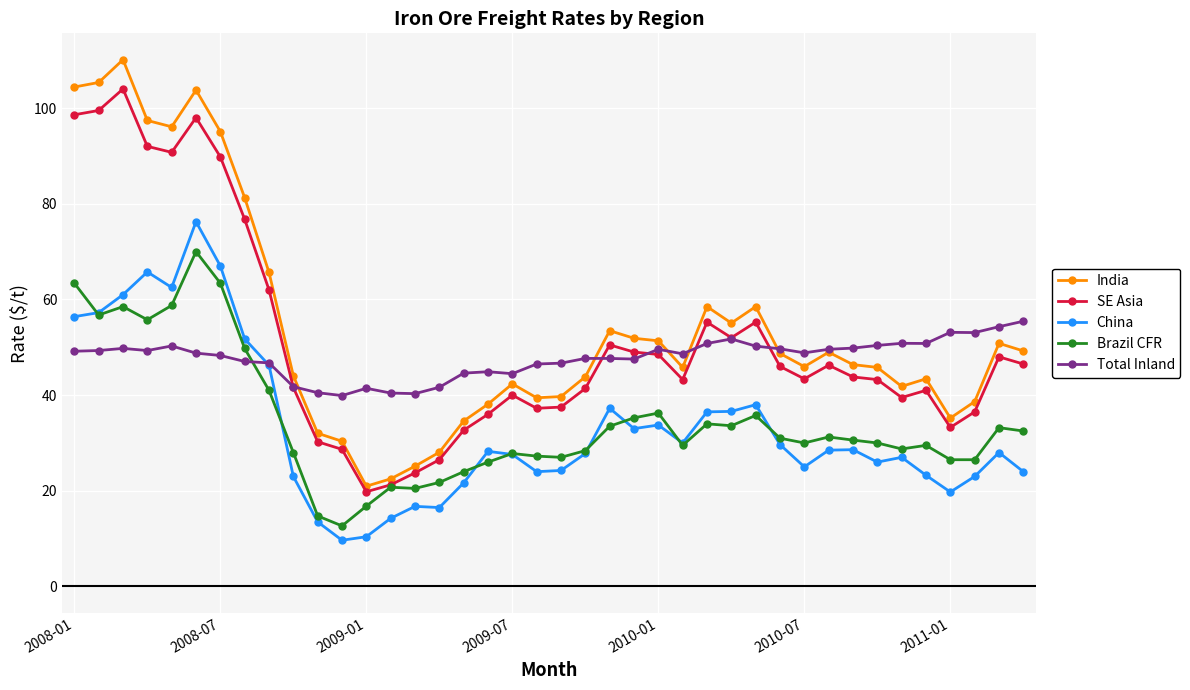

What is the value of the Brazil CFR point at the 26th from the left?

29.5